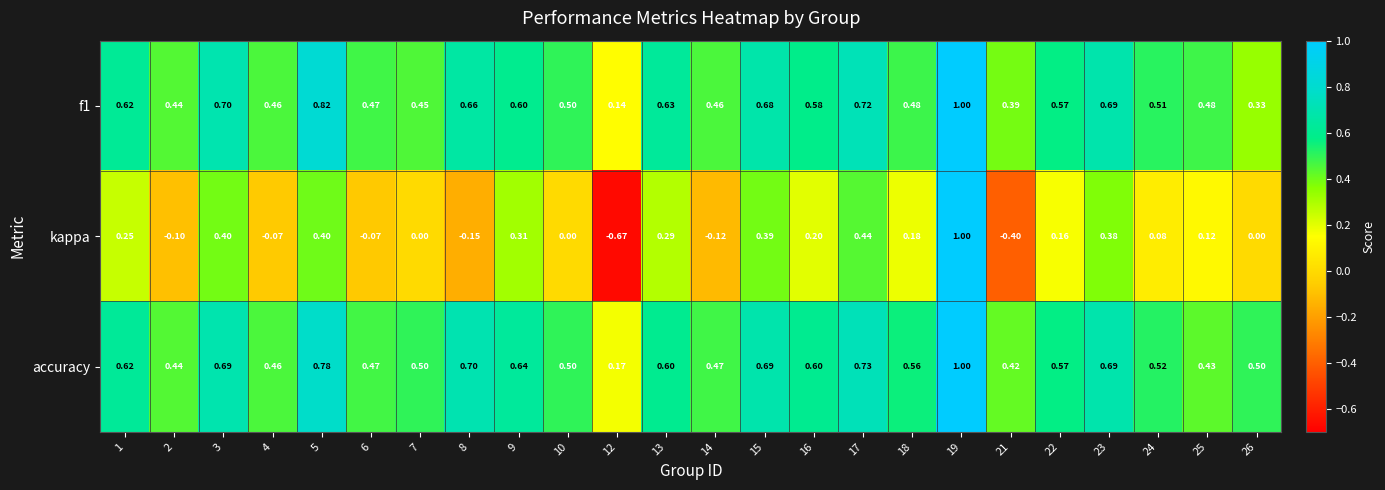

At how many categories does at least one series exceed 0?

24